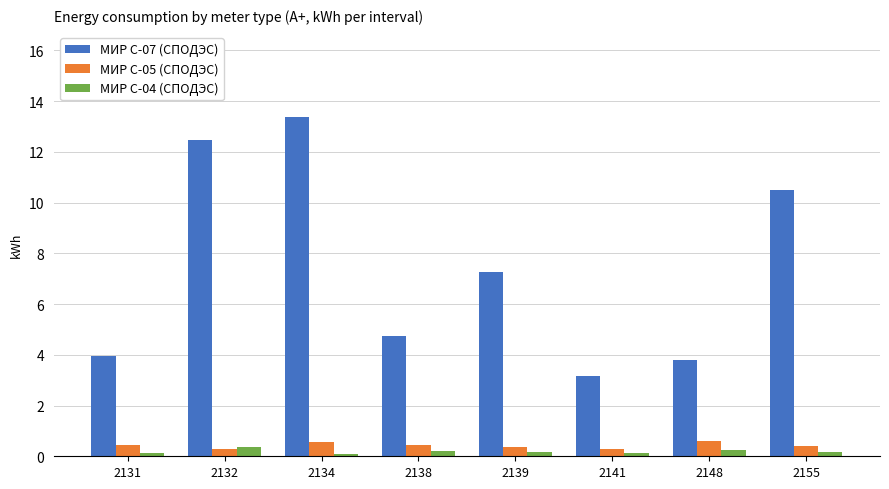

At which label does МИР С-07 (СПОДЭС) reach its minimum?

2141